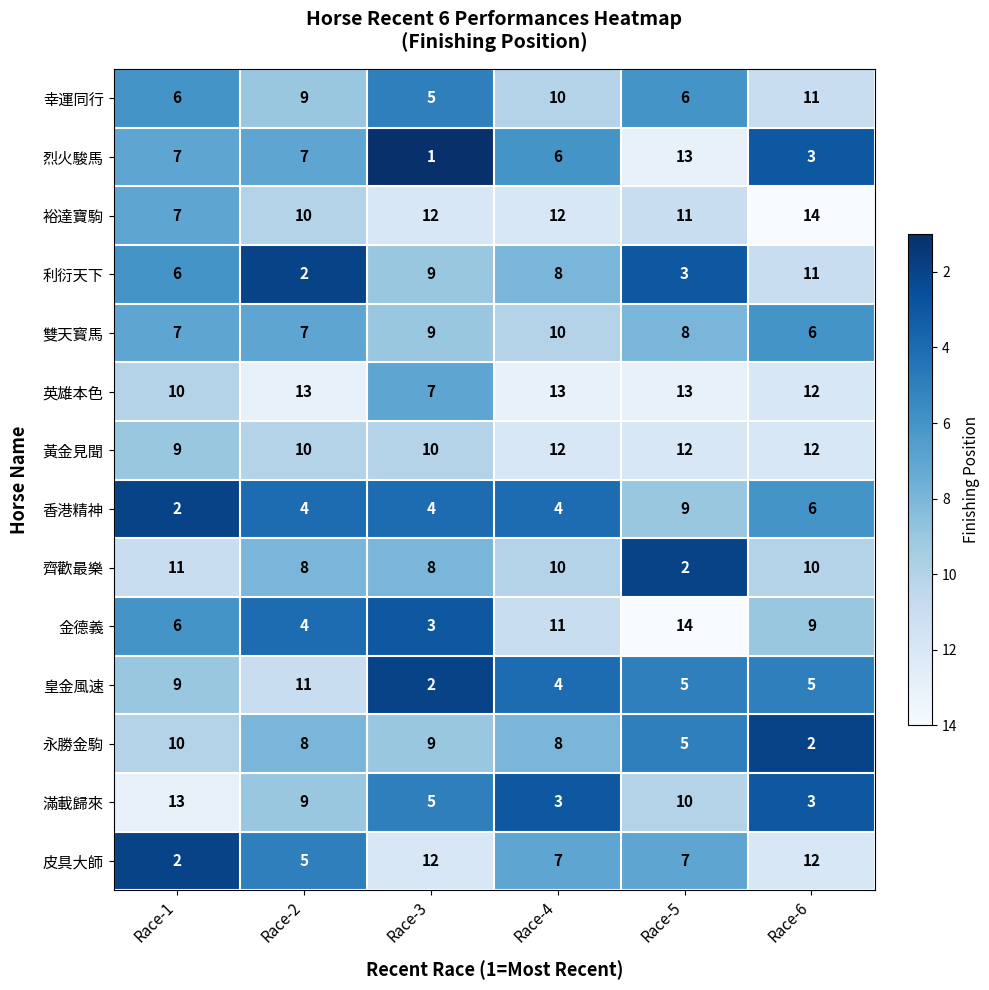

Which category has the lowest value across all series?

Race-3